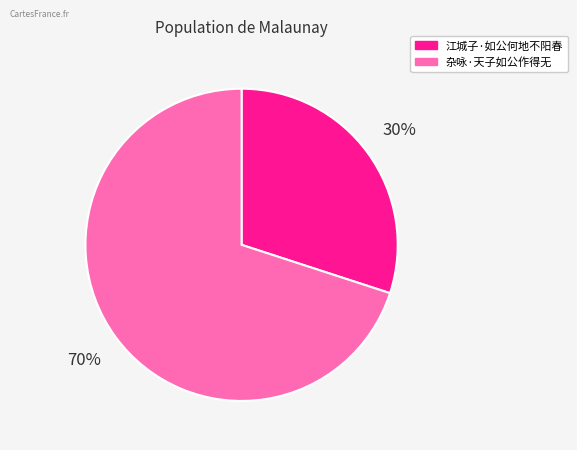

To the nearest percent, what percentage of the pie is 杂咏·天子如公作得无?

70%